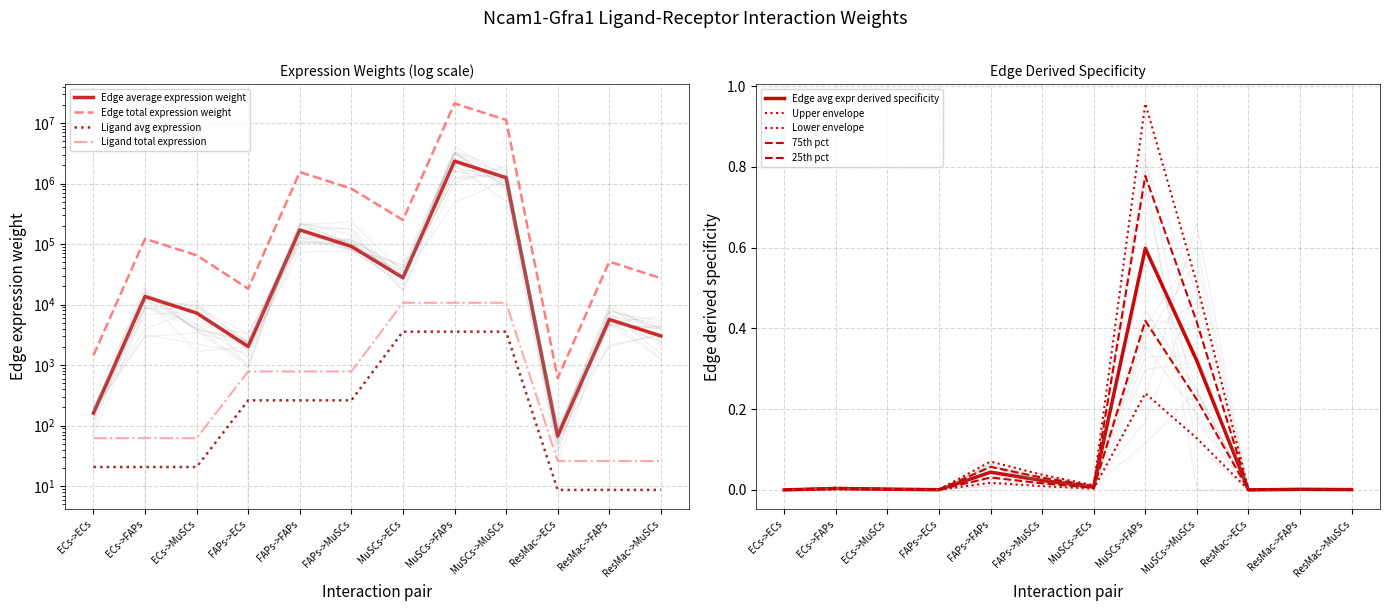

What position from the right is FAPs->MuSCs?

7